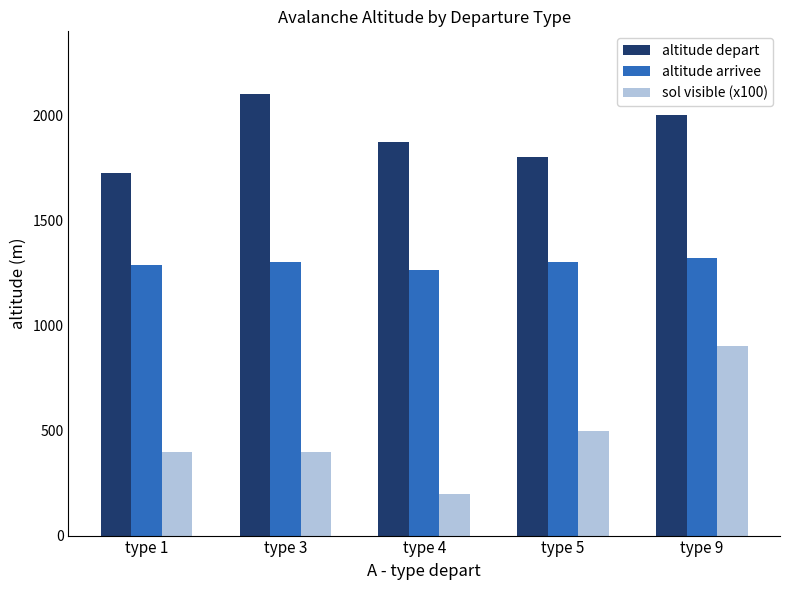

Is the value of altitude depart at type 4 greater than the value of altitude arrivee at type 4?

Yes